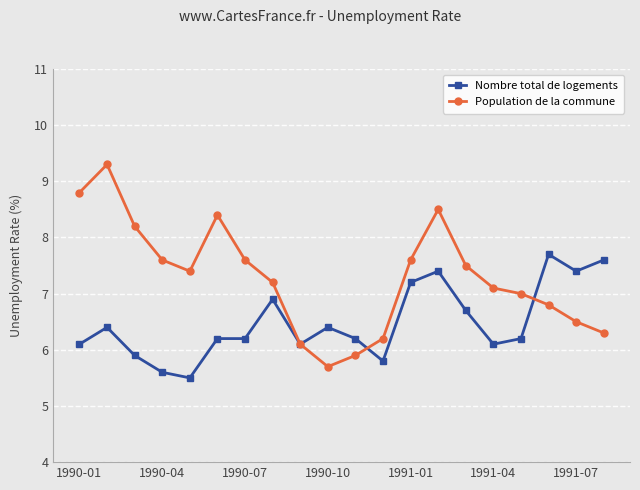

Which series ends up on top after the final intersection of Population de la commune and Nombre total de logements?

Nombre total de logements